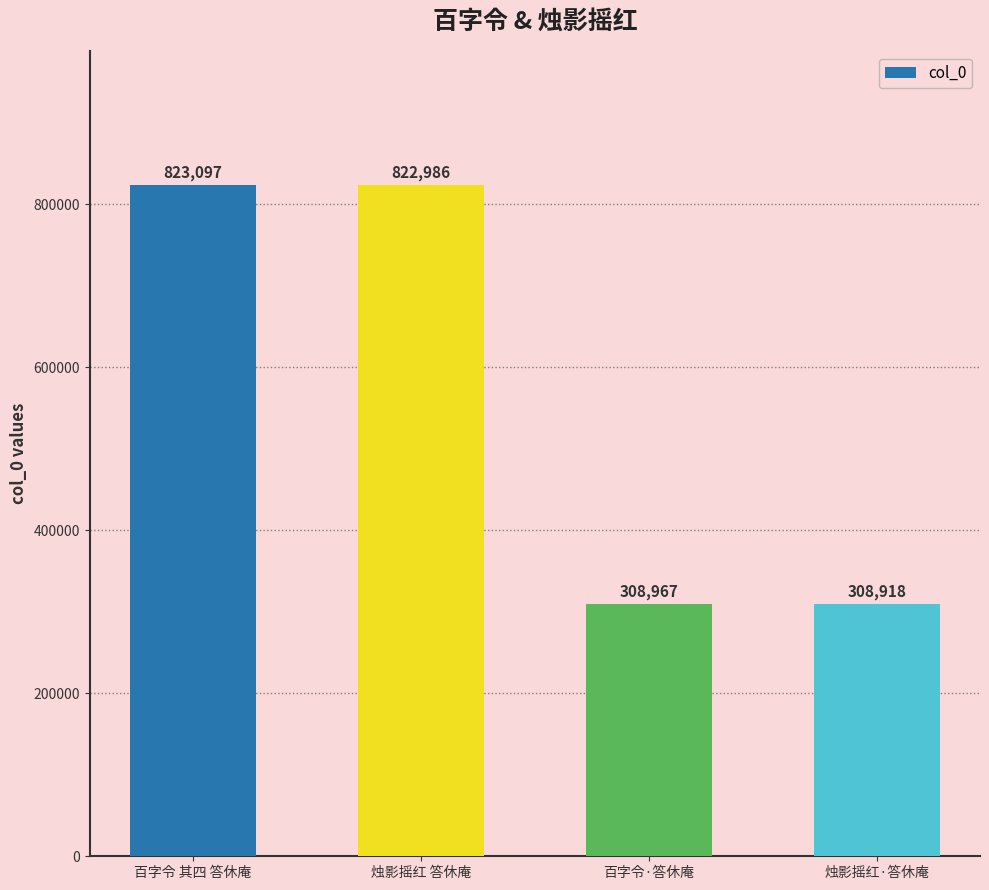

What is the sum of the values at 烛影摇红 答休庵 and 烛影摇红·答休庵?

1131904